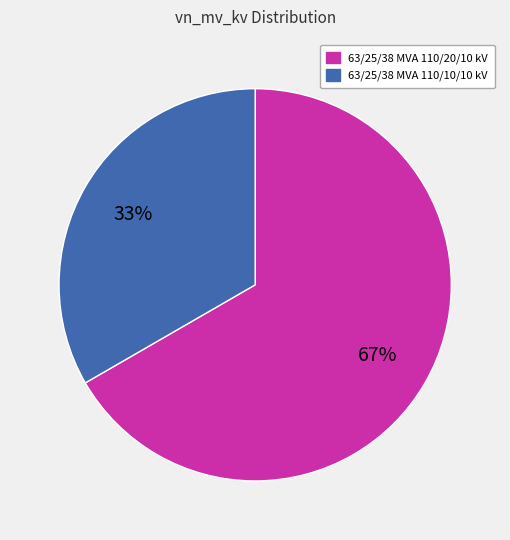

To the nearest percent, what portion does 63/25/38 MVA 110/20/10 kV represent?

67%